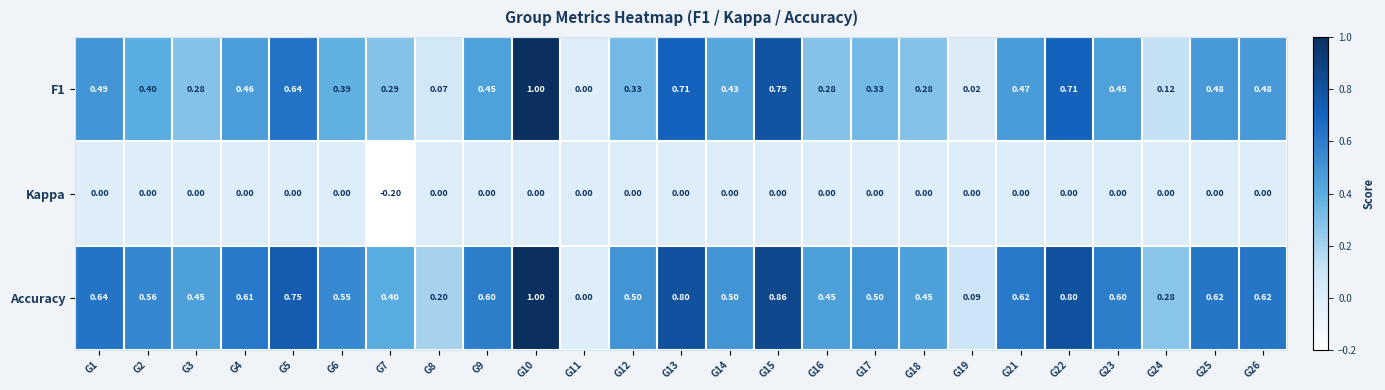

Which series changed the most between G8 and G24?

Accuracy